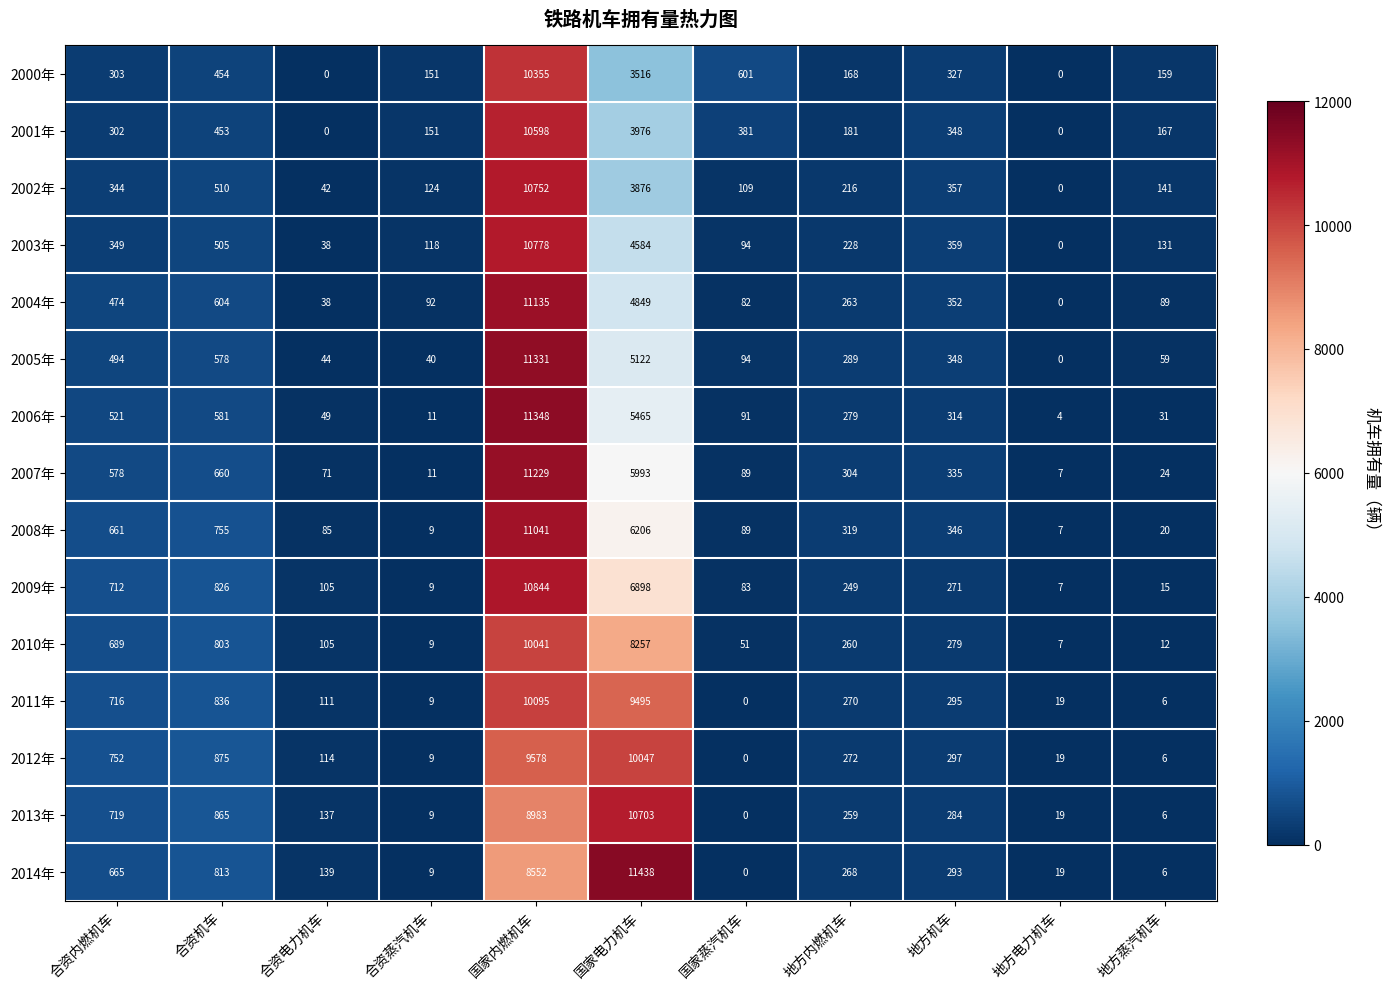

Which series changed the most between 合资蒸汽机车 and 地方蒸汽机车?

2006年